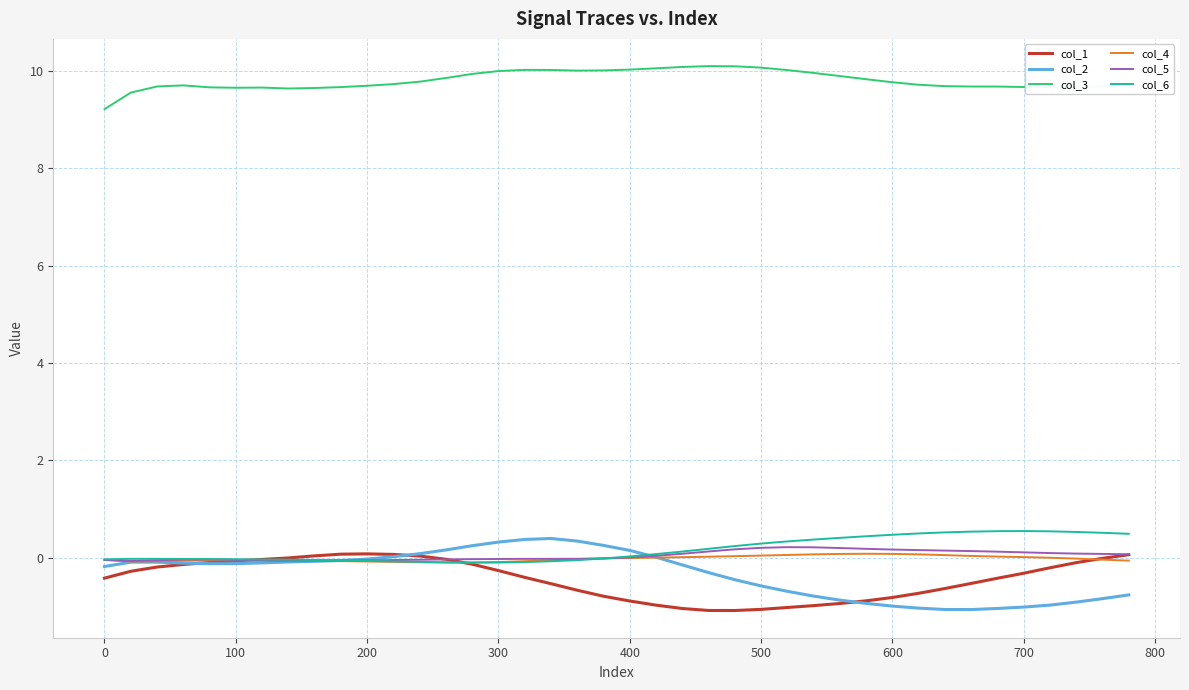

Which series has the largest total across all categories?

col_3